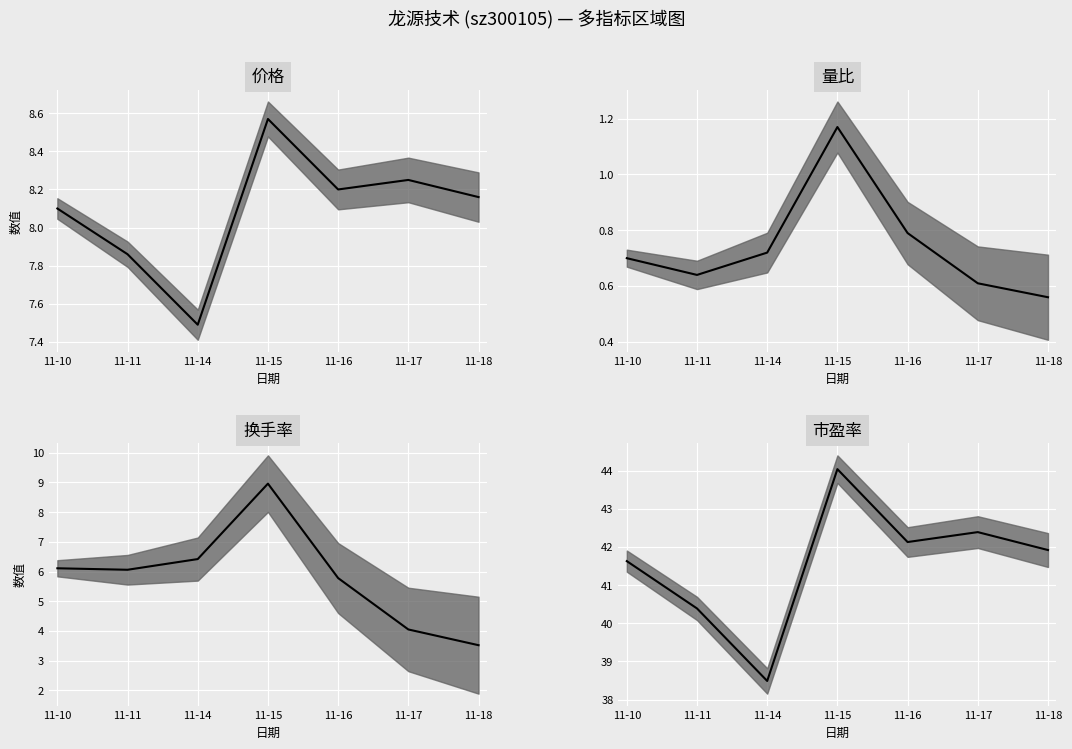

What is the difference between the maximum and second lowest values in the 换手率 series?

4.9